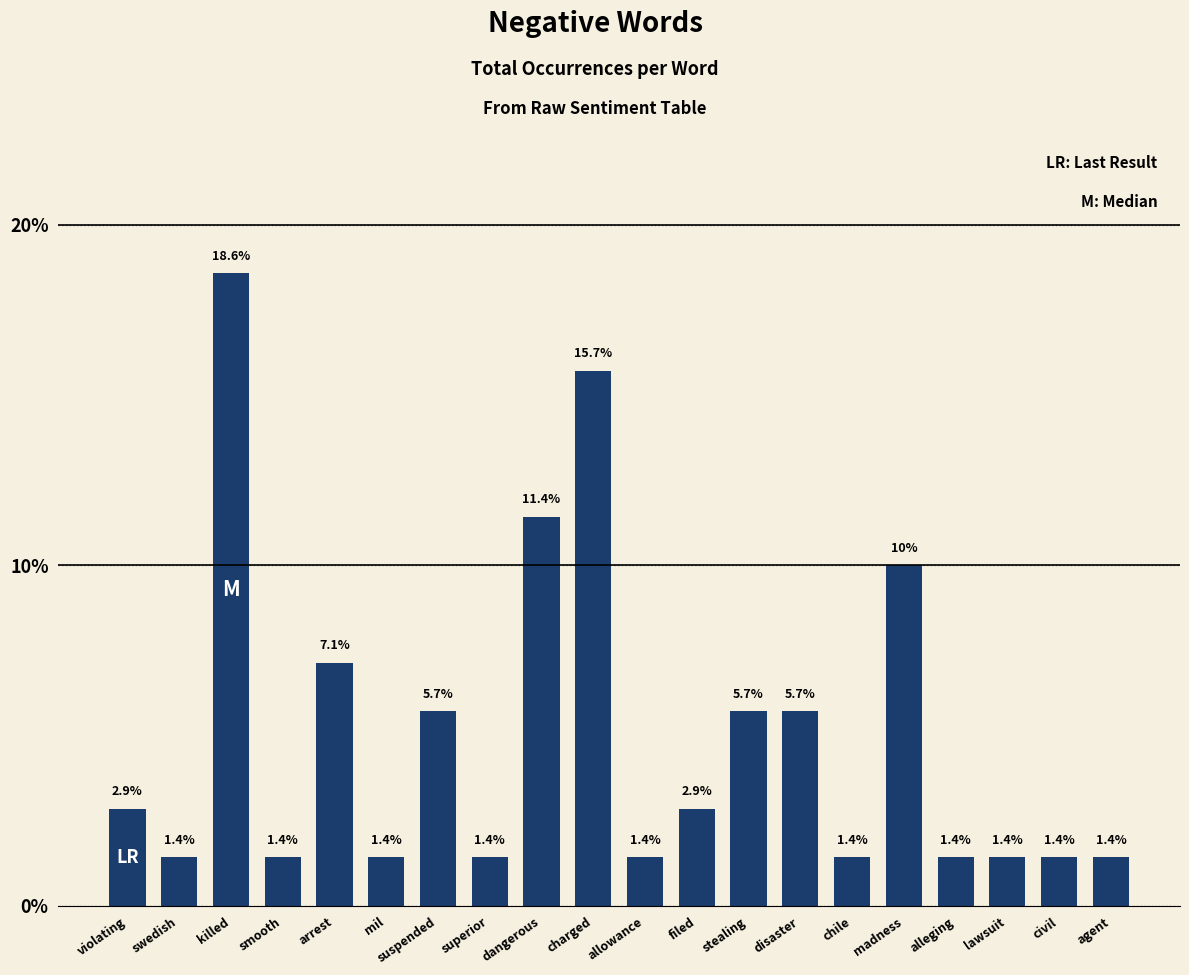

Reading left to right, list all the values displayed in this chart.

2.9	1.4	18.6	1.4	7.1	1.4	5.7	1.4	11.4	15.7	1.4	2.9	5.7	5.7	1.4	10.0	1.4	1.4	1.4	1.4